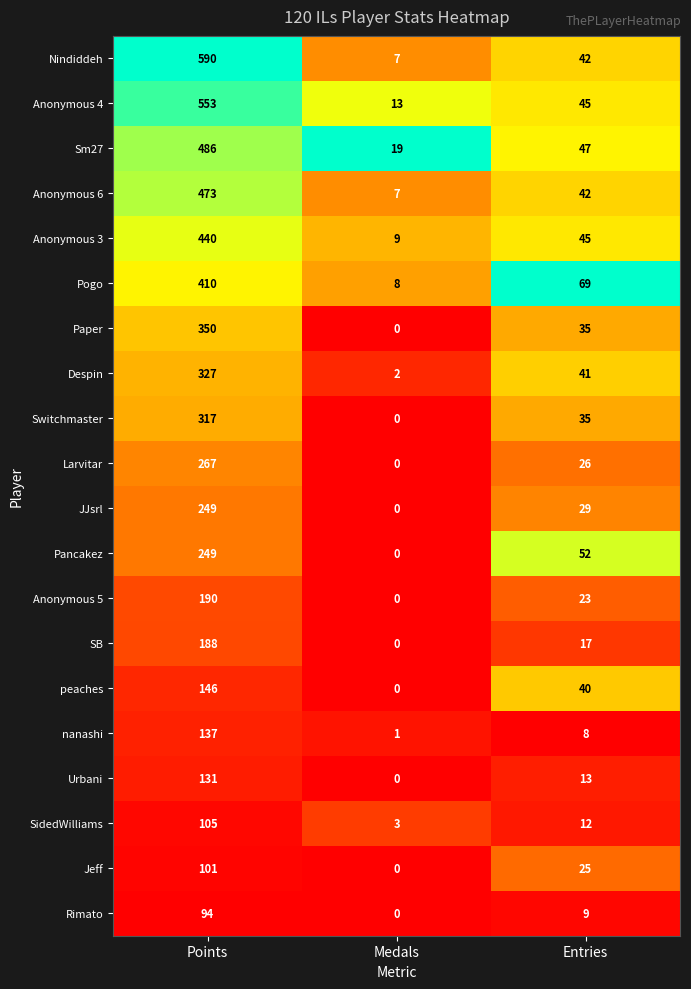

Which category has the lowest value in the Paper series?

Medals